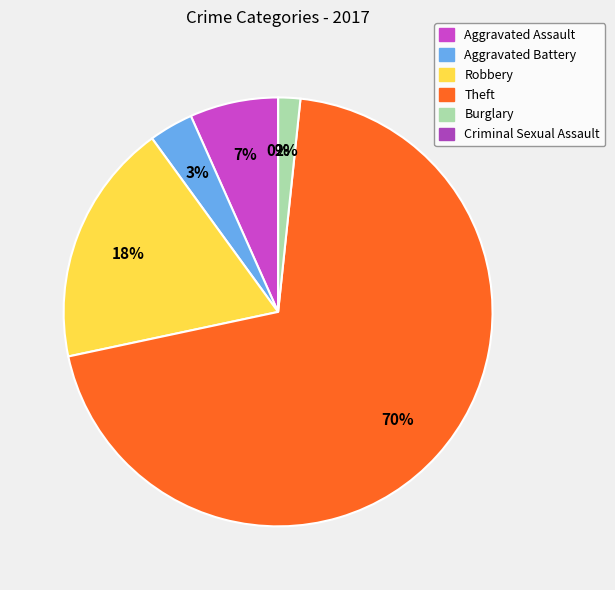

Rank the categories by value from lowest to highest.

Criminal Sexual Assault, Burglary, Aggravated Battery, Aggravated Assault, Robbery, Theft